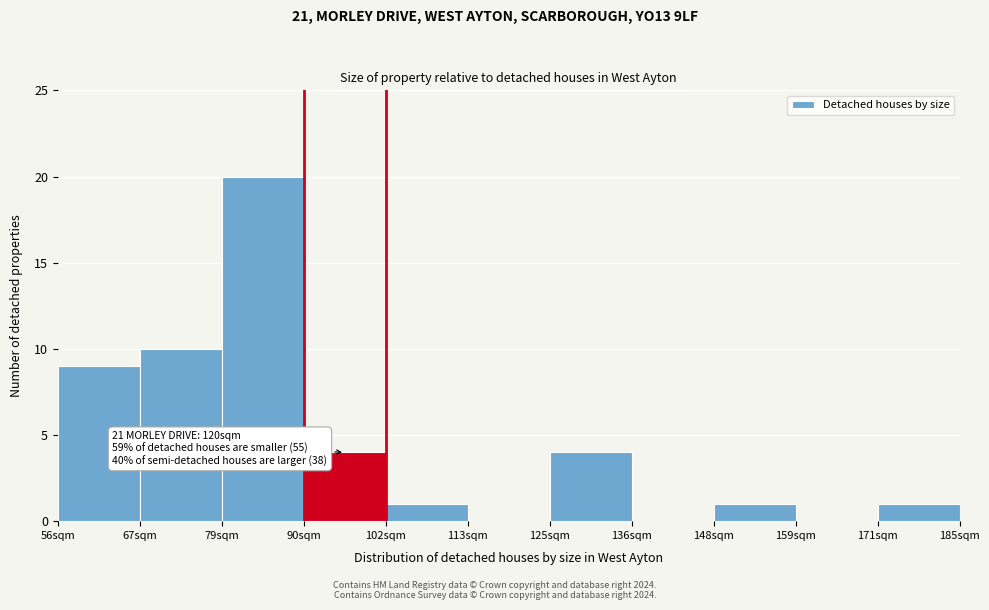

Reading right to left, list all the values displayed in this chart.

171sqm=1	159sqm=0	148sqm=1	136sqm=0	125sqm=4	113sqm=0	102sqm=1	90sqm=4	79sqm=20	67sqm=10	56sqm=9